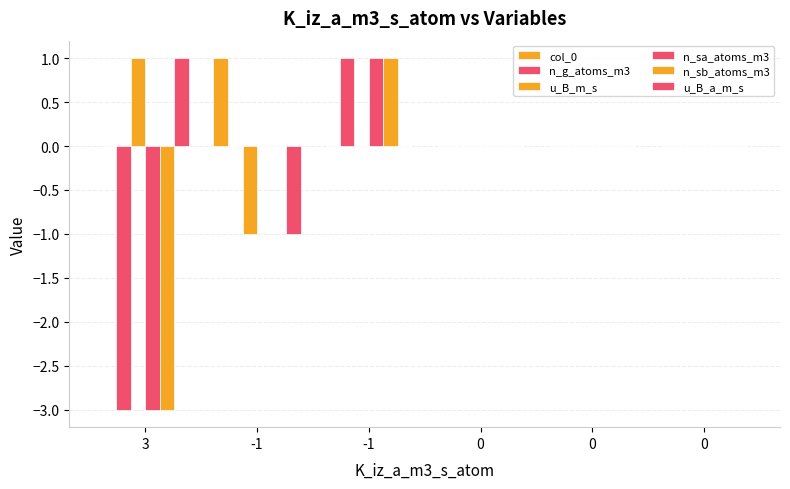

How many u_B_a_m_s values are between 0 and 1?

5